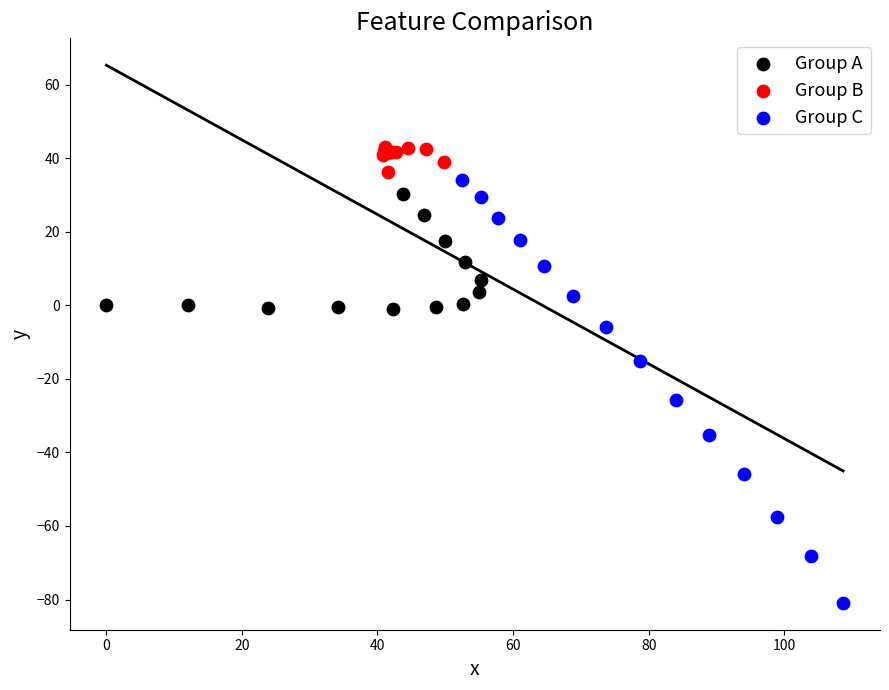

Which series reaches the maximum Y coordinate?

Group B